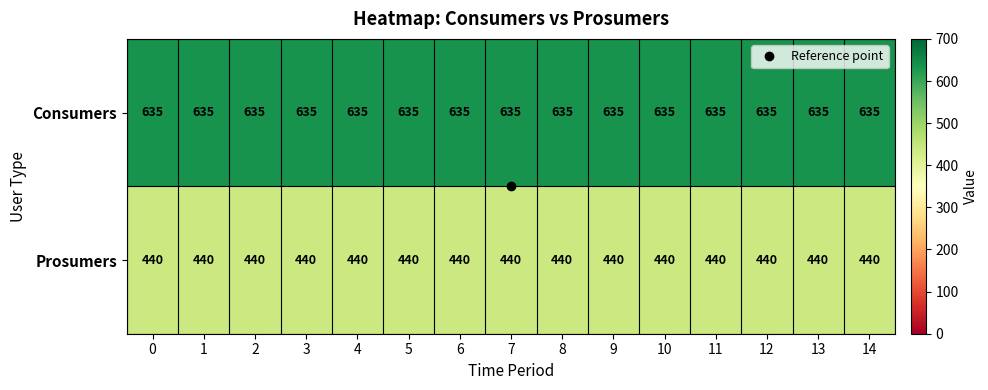

Rank the series by their maximum value, from lowest to highest.

Prosumers, Consumers